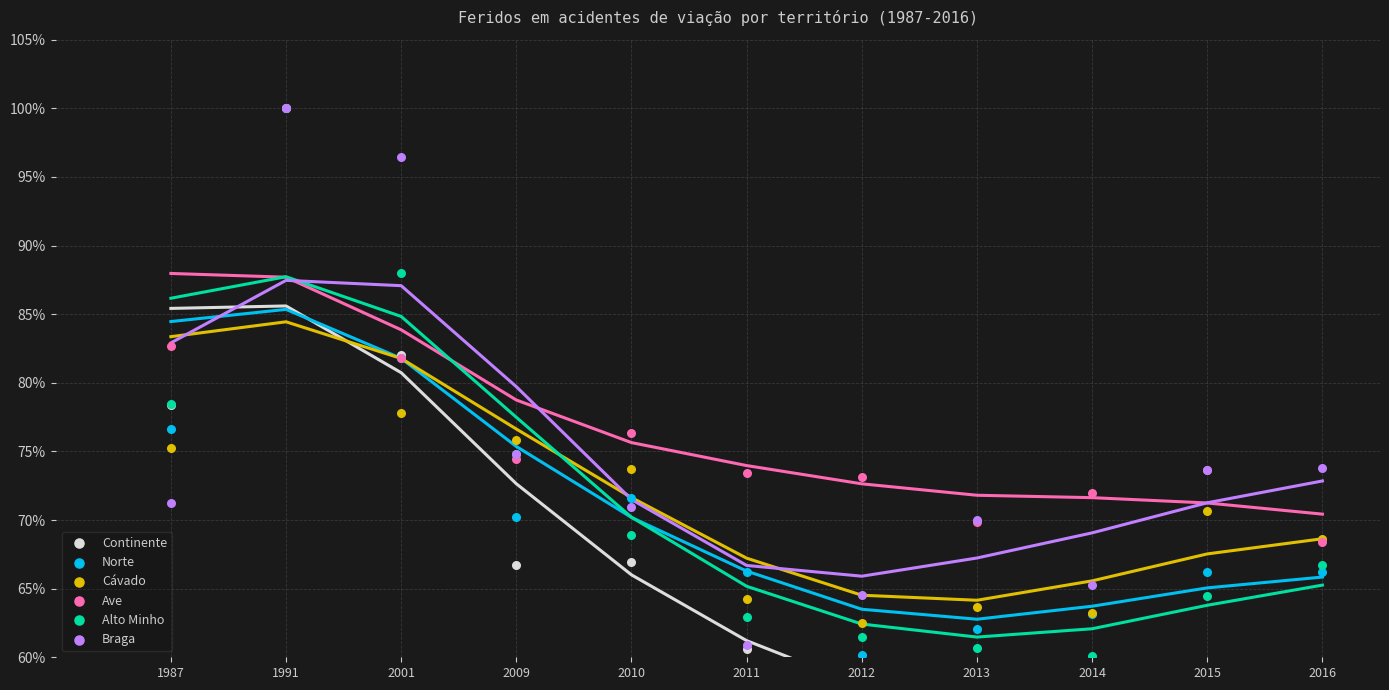

Which series has the largest Y range (max minus min)?

Continente